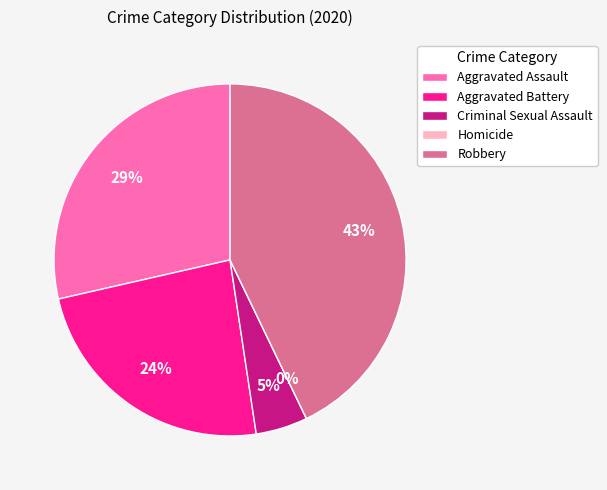

What percentage is the Criminal Sexual Assault slice, to the nearest percent?

5%